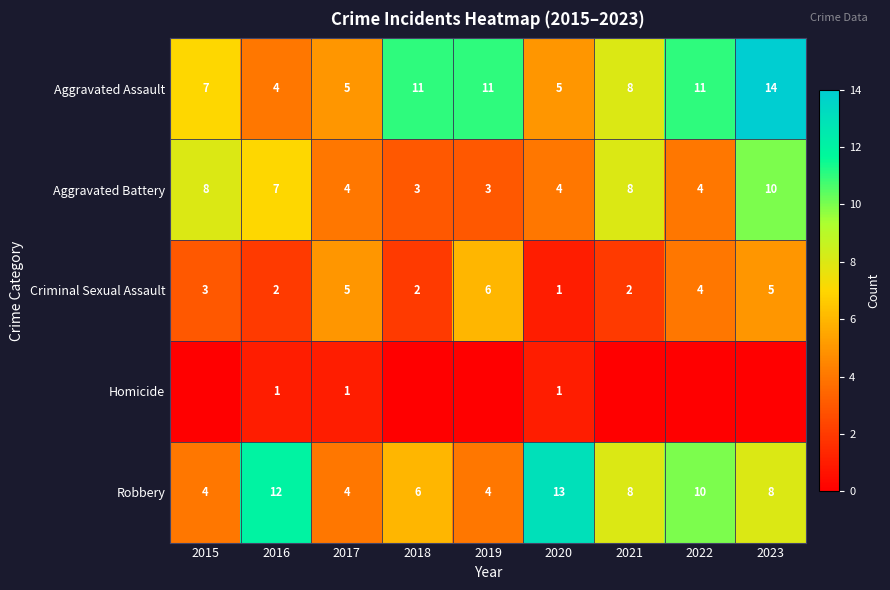

True or false: Criminal Sexual Assault has a value of 1 at 2020.

True